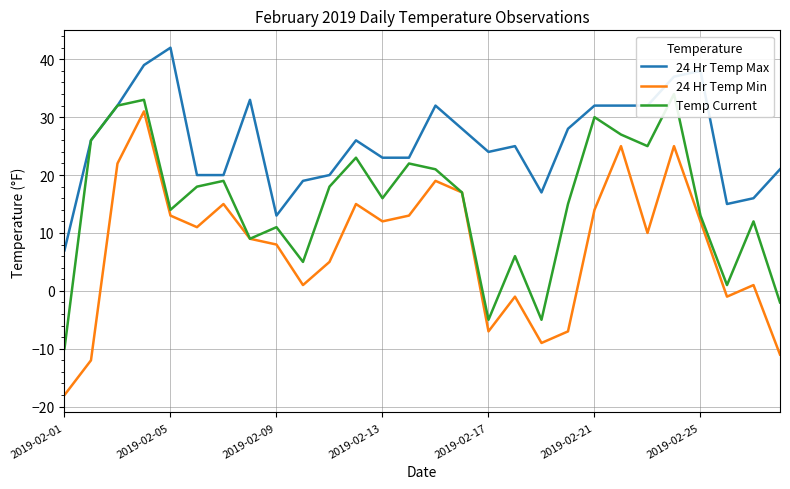

Is it true that 24 Hr Temp Max equals 32 at 2019-02-21?

True